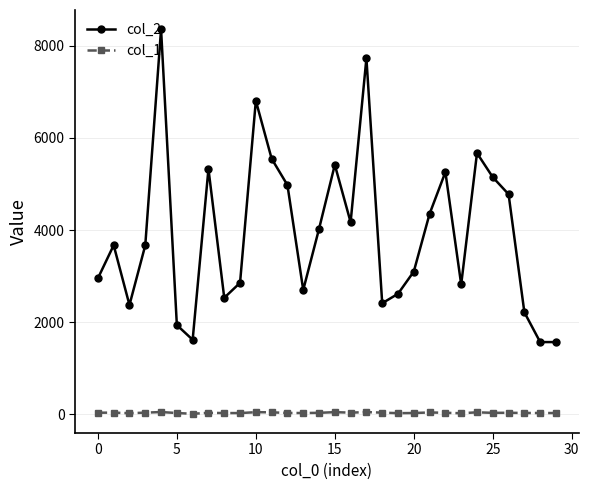

Which series has the largest total across all categories?

col_2